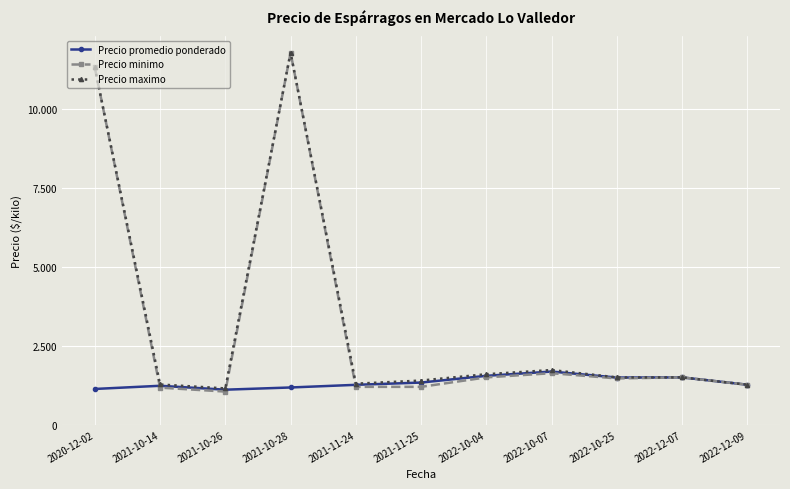

Where is the first local minimum for Precio maximo?

2021-10-26